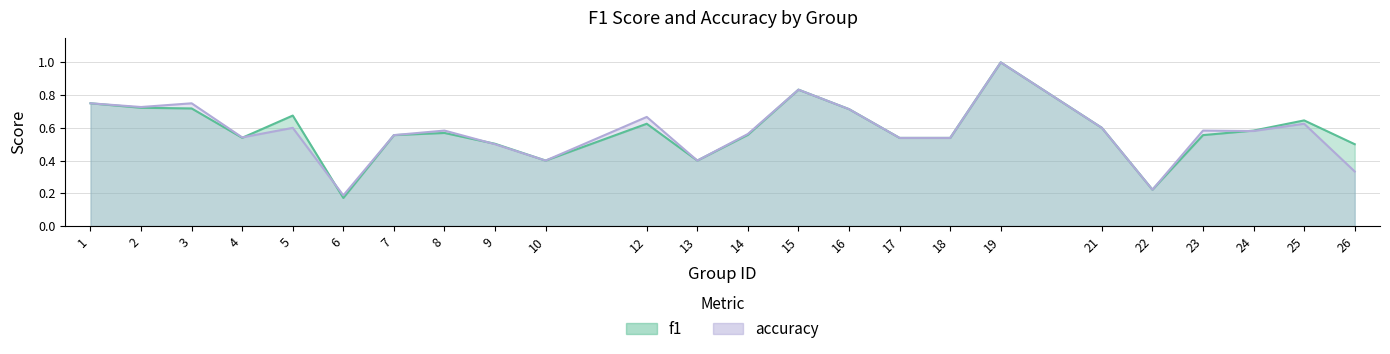

What is the total value across all series at 9?

1.0